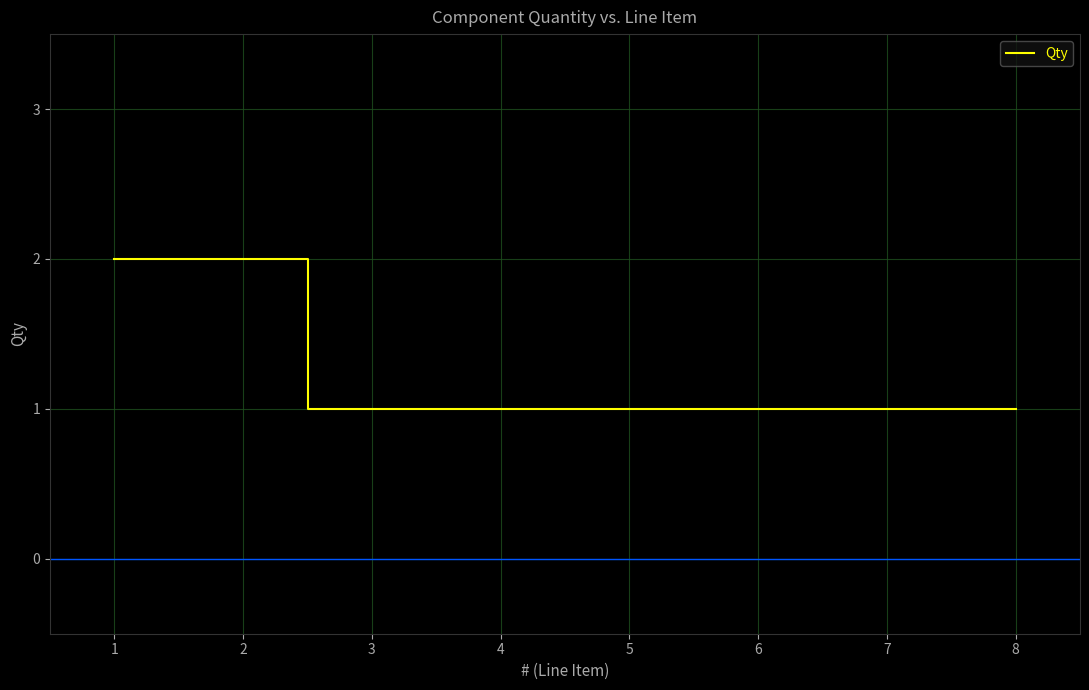

What is the minimum value shown in the chart?

1